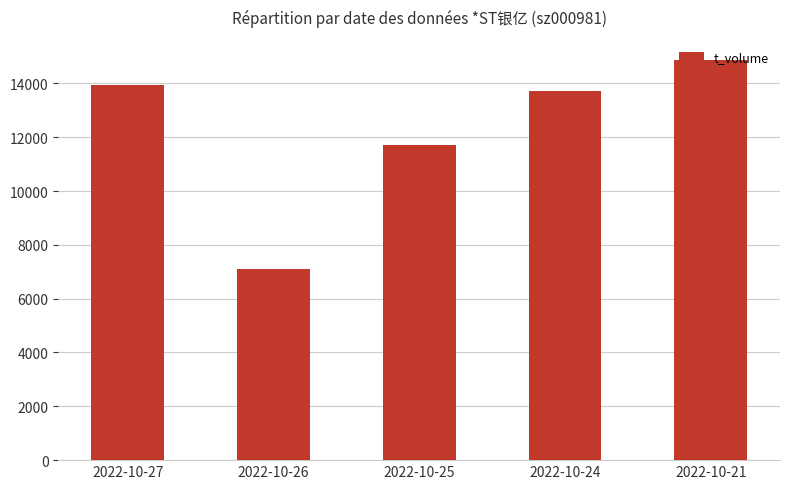

Reading right to left, extract all data points from this chart.

14878	13715	11727	7115	13951